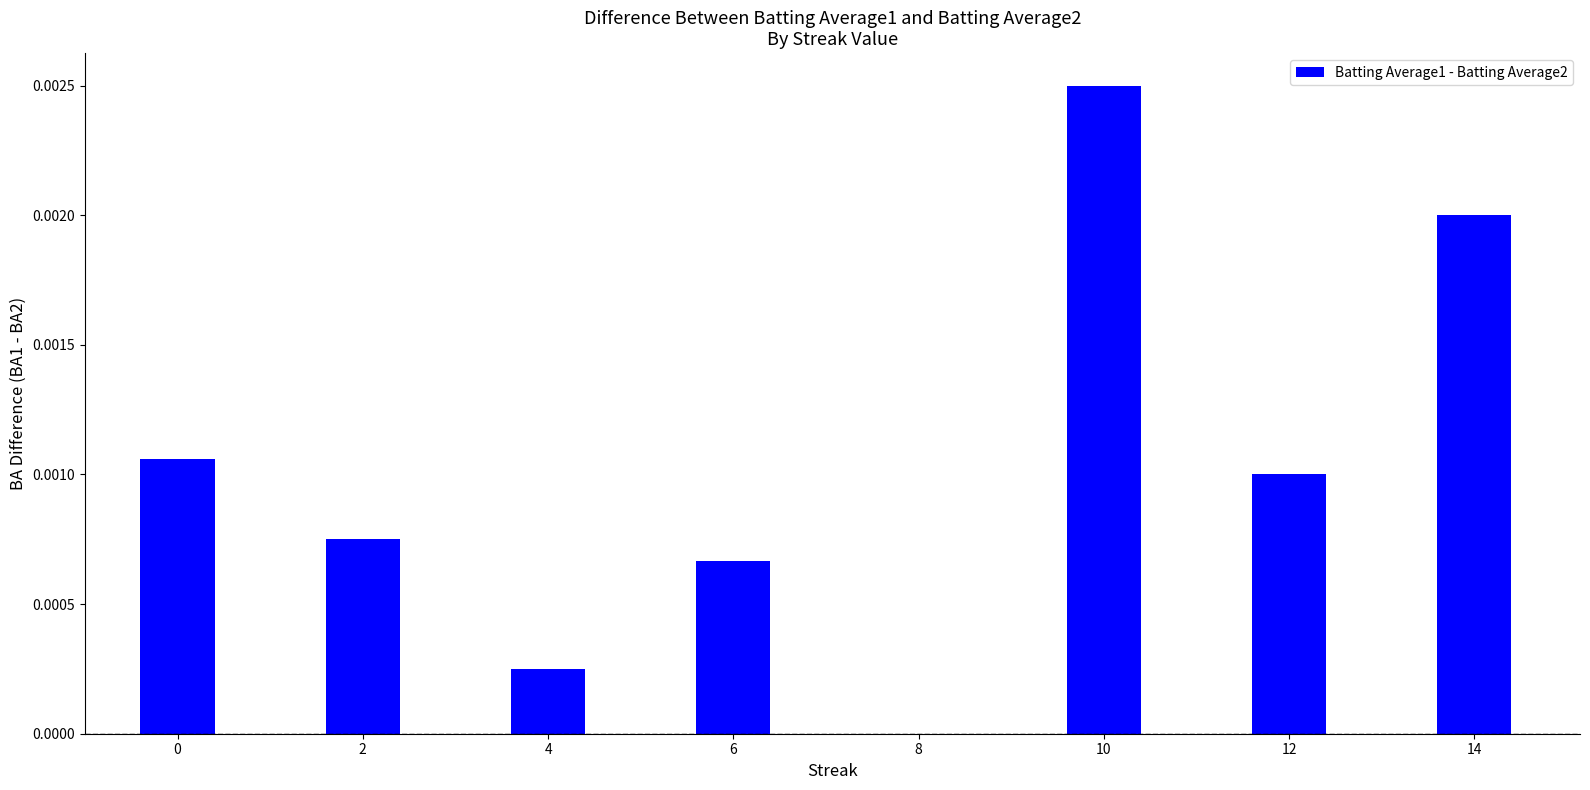

The chart shows a value of 0.0 at 12. True or false?

True